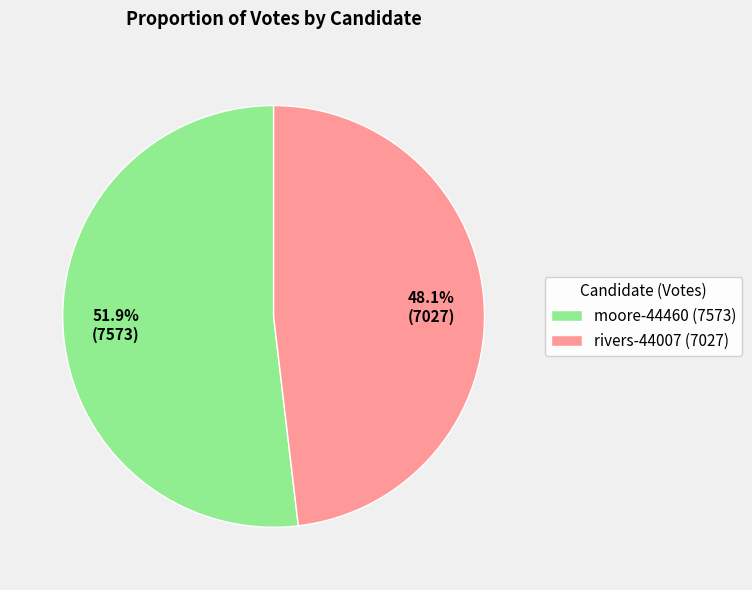

How much of the chart is everything except rivers-44007?

51.9%